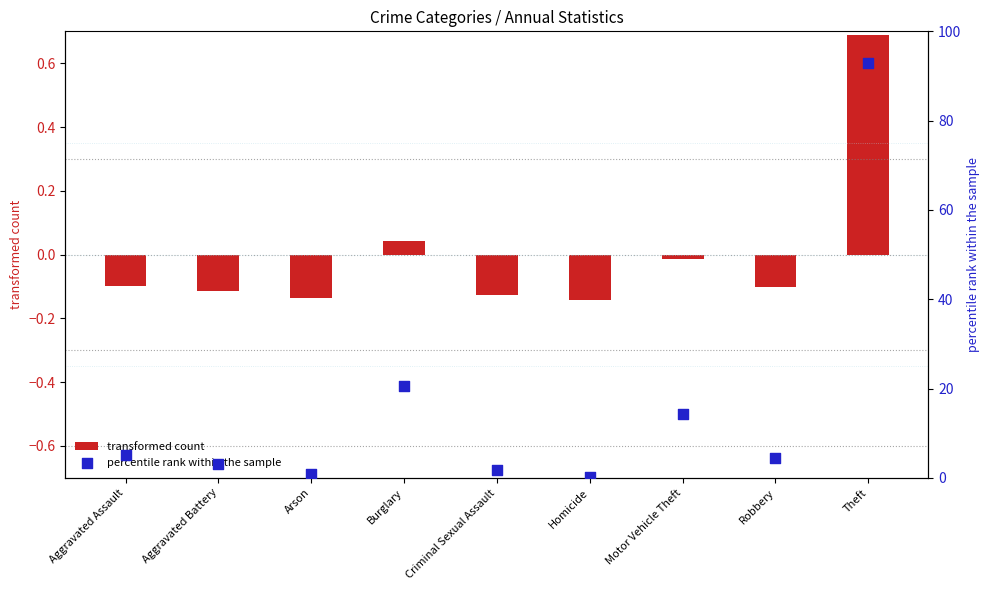

Which series has the largest total across all categories?

percentile rank within the sample